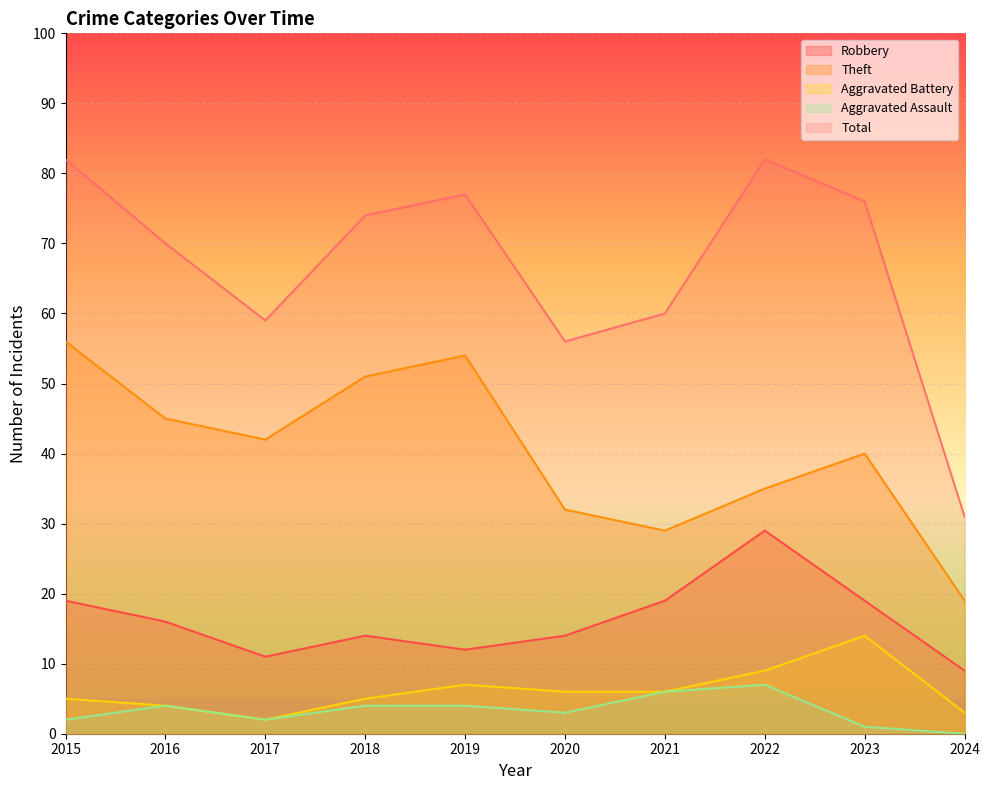

True or false: Robbery and Aggravated Battery cross at least once.

False